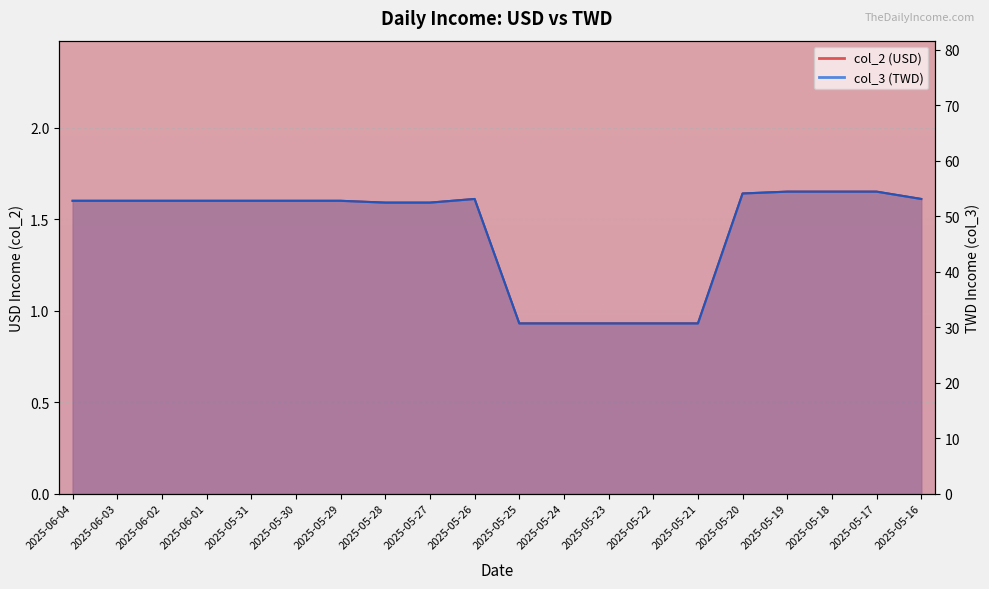

At 2025-05-31, list the series in order from smallest to largest.

col_2, col_3